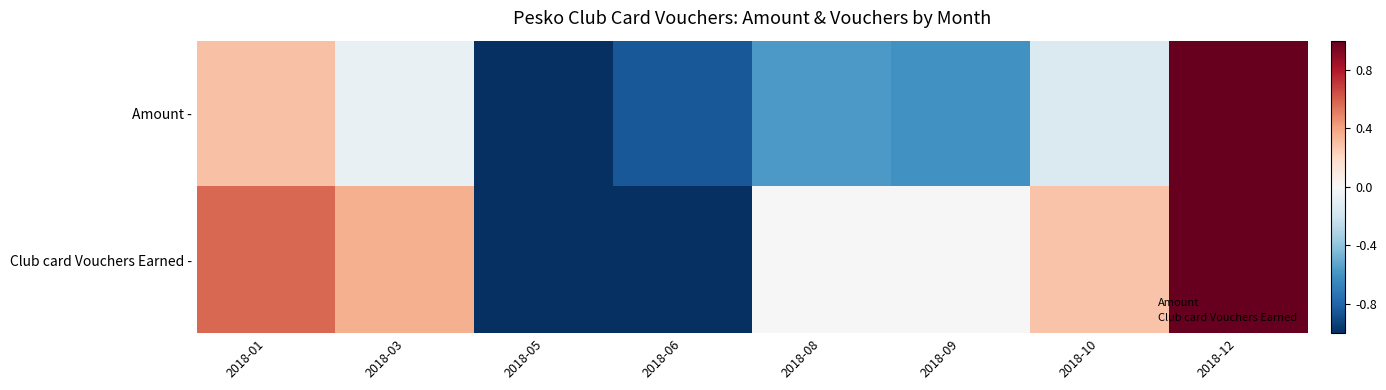

List the series in order of their overall mean, lowest first.

Amount -, Club card Vouchers Earned -